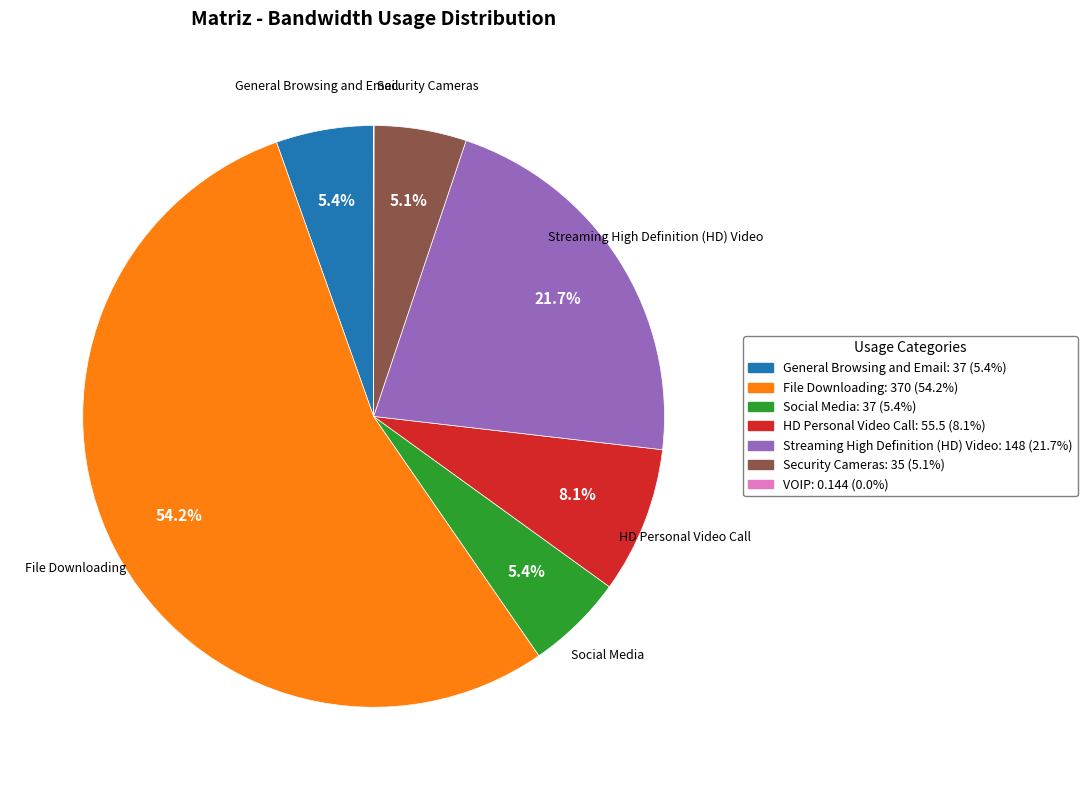

Combined, do General Browsing and Email: 37 (5.4%) and Security Cameras: 35 (5.1%) account for over 50%?

No